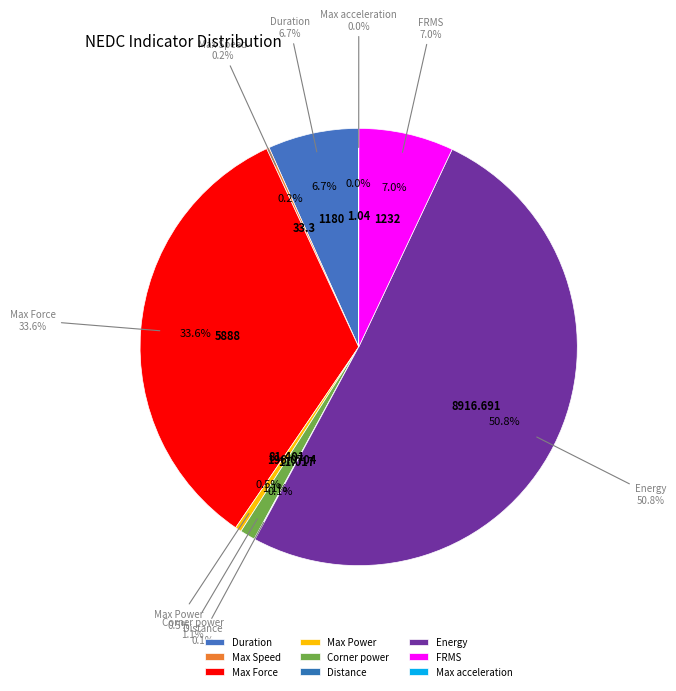

Is it true that Max Power is 1% of the pie?

False